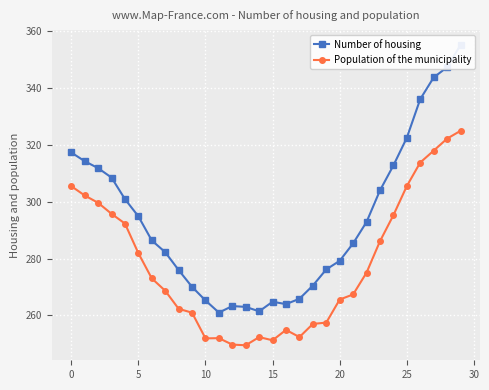

What is the highest value of the Population of the municipality series?

324.9